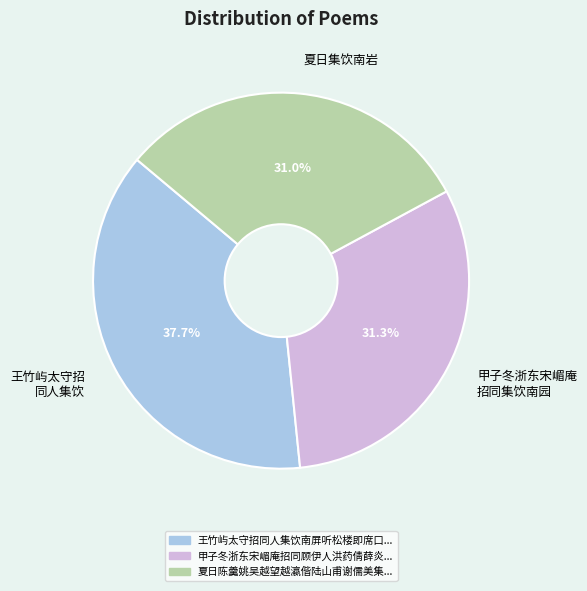

What is the largest slice in the pie chart?

王竹屿太守招 同人集饮